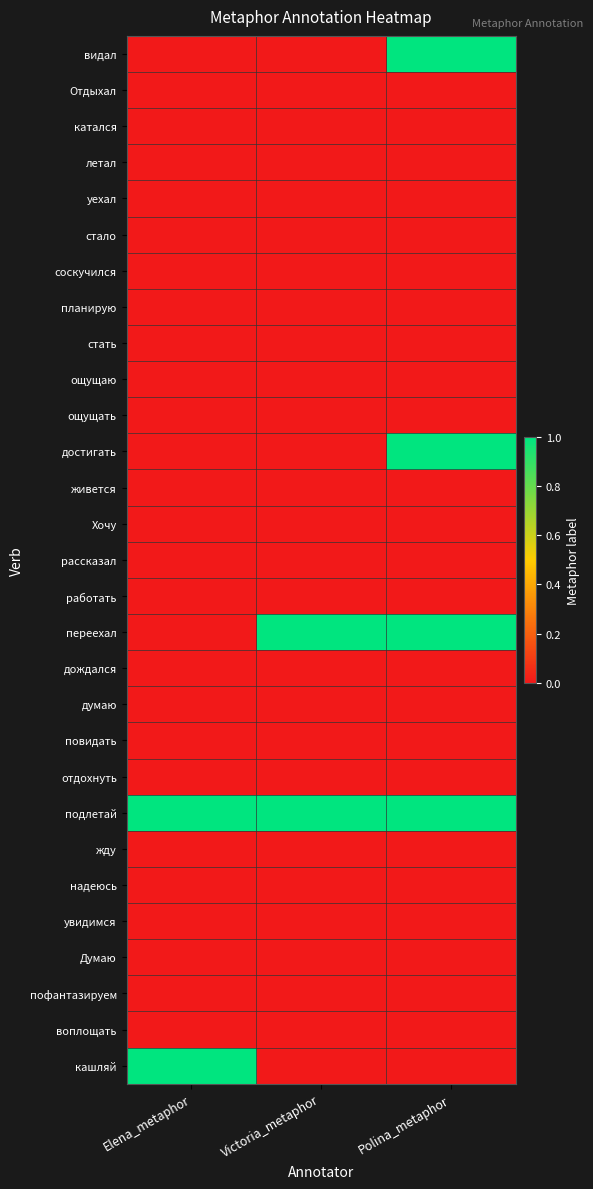

Which label corresponds to the smallest value in the chart?

Elena_metaphor